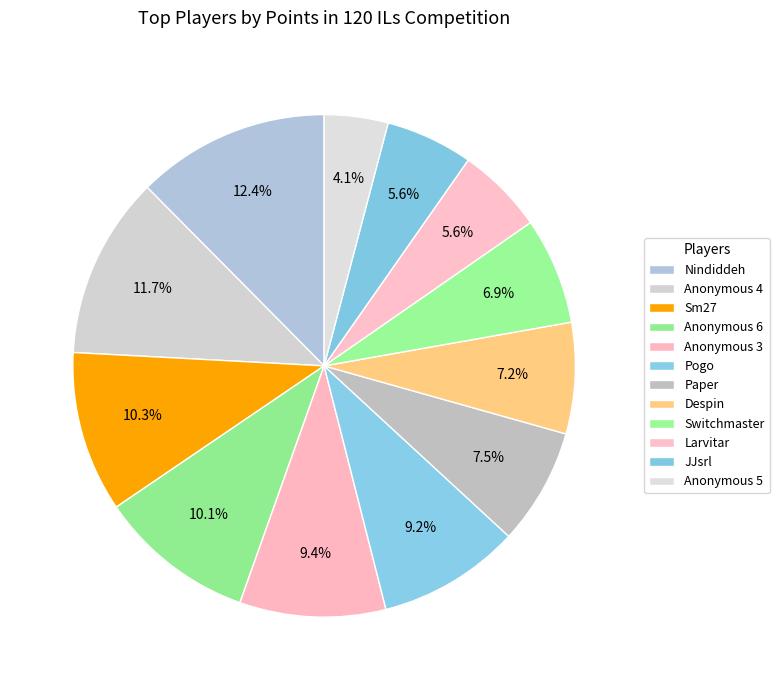

Which slice is the largest?

Nindiddeh